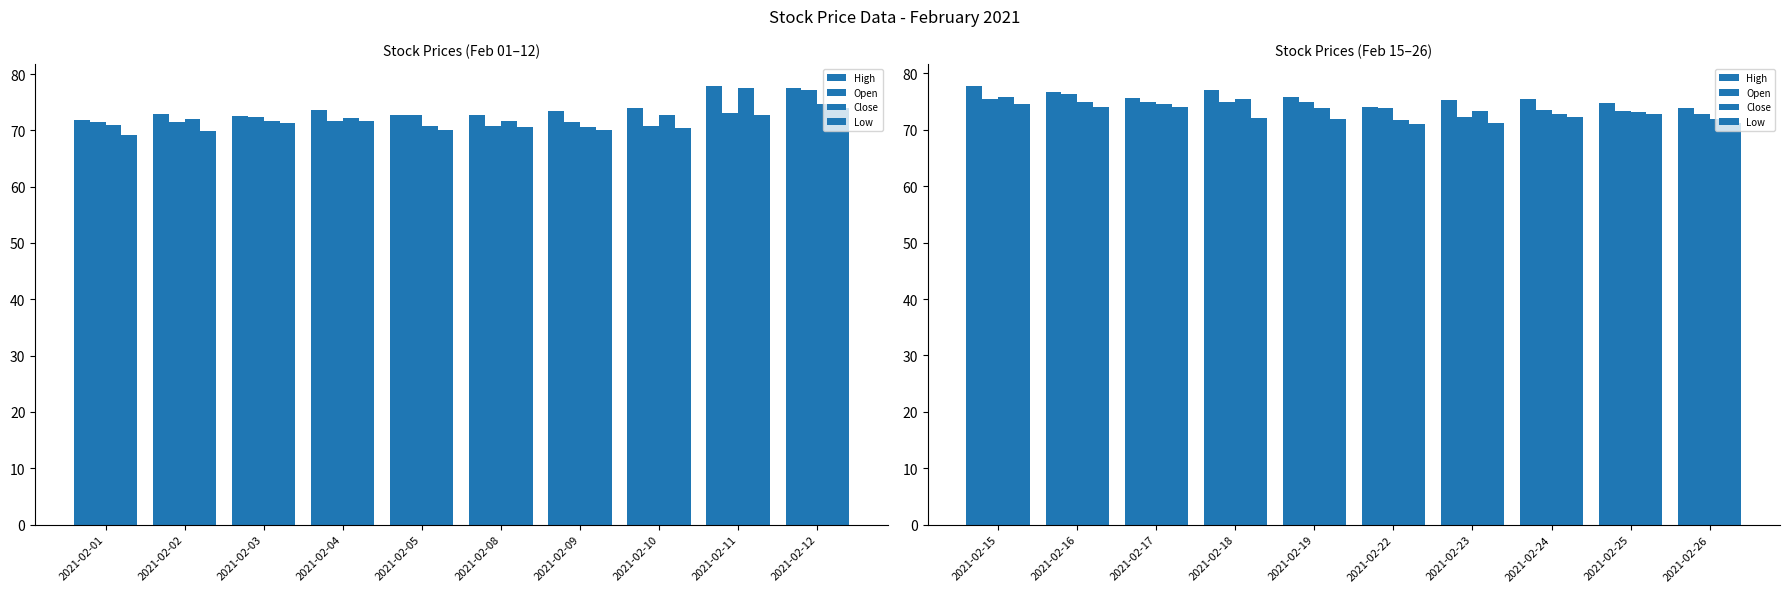

Is it true that High equals 104.8 at 2021-02-15?

False